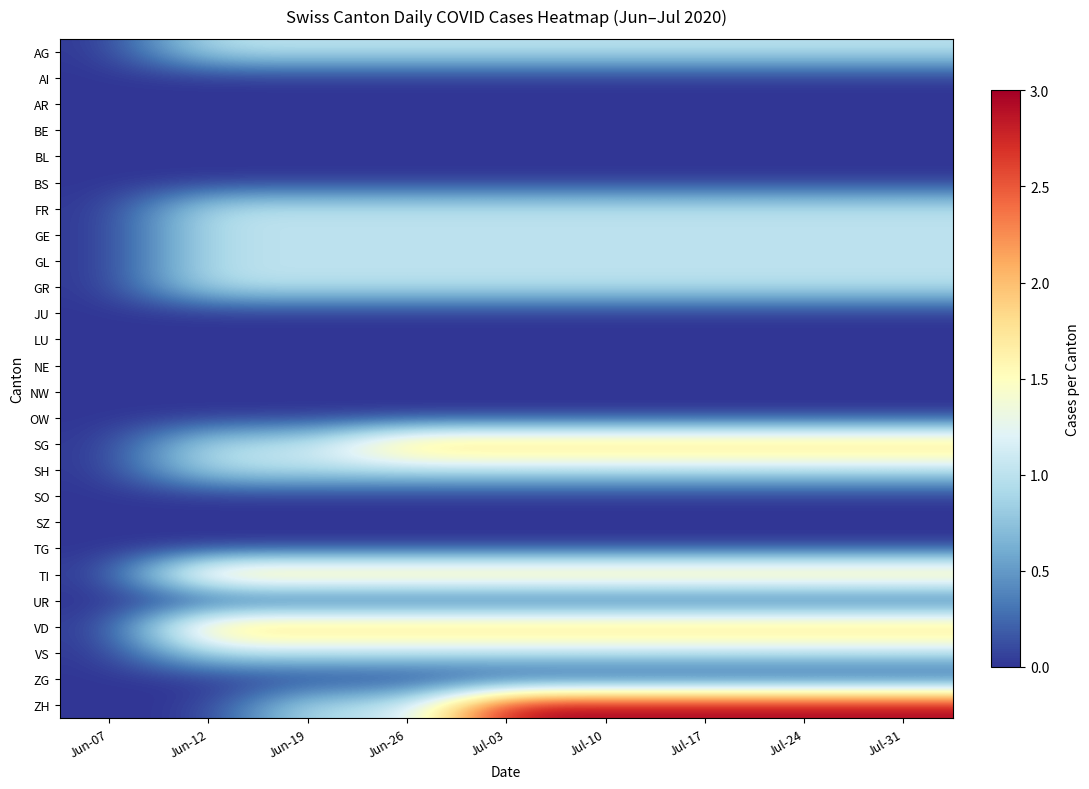

Reading left to right, transcribe all the data shown in this chart.

AG: Jun-07=0	Jun-12=1	Jun-19=1	Jun-26=1	Jul-03=1	Jul-10=1	Jul-17=1	Jul-24=1	Jul-31=1
AI: Jun-07=0	Jun-12=0	Jun-19=0	Jun-26=0	Jul-03=0	Jul-10=0	Jul-17=0	Jul-24=0	Jul-31=0
AR: Jun-07=0	Jun-12=0	Jun-19=0	Jun-26=0	Jul-03=0	Jul-10=0	Jul-17=0	Jul-24=0	Jul-31=0
BE: Jun-07=0	Jun-12=0	Jun-19=0	Jun-26=0	Jul-03=0	Jul-10=0	Jul-17=0	Jul-24=0	Jul-31=0
BL: Jun-07=0	Jun-12=0	Jun-19=0	Jun-26=0	Jul-03=0	Jul-10=0	Jul-17=0	Jul-24=0	Jul-31=0
BS: Jun-07=0	Jun-12=0	Jun-19=0	Jun-26=0	Jul-03=0	Jul-10=0	Jul-17=0	Jul-24=0	Jul-31=0
FR: Jun-07=0	Jun-12=1	Jun-19=1	Jun-26=1	Jul-03=1	Jul-10=1	Jul-17=1	Jul-24=1	Jul-31=1
GE: Jun-07=0	Jun-12=1	Jun-19=1	Jun-26=1	Jul-03=1	Jul-10=1	Jul-17=1	Jul-24=1	Jul-31=1
GL: Jun-07=0	Jun-12=1	Jun-19=1	Jun-26=1	Jul-03=1	Jul-10=1	Jul-17=1	Jul-24=1	Jul-31=1
GR: Jun-07=0	Jun-12=1	Jun-19=1	Jun-26=1	Jul-03=1	Jul-10=1	Jul-17=1	Jul-24=1	Jul-31=1
JU: Jun-07=0	Jun-12=0	Jun-19=0	Jun-26=0	Jul-03=0	Jul-10=0	Jul-17=0	Jul-24=0	Jul-31=0
LU: Jun-07=0	Jun-12=0	Jun-19=0	Jun-26=0	Jul-03=0	Jul-10=0	Jul-17=0	Jul-24=0	Jul-31=0
NE: Jun-07=0	Jun-12=0	Jun-19=0	Jun-26=0	Jul-03=0	Jul-10=0	Jul-17=0	Jul-24=0	Jul-31=0
NW: Jun-07=0	Jun-12=0	Jun-19=0	Jun-26=0	Jul-03=0	Jul-10=0	Jul-17=0	Jul-24=0	Jul-31=0
OW: Jun-07=0	Jun-12=0	Jun-19=0	Jun-26=0	Jul-03=0	Jul-10=0	Jul-17=0	Jul-24=0	Jul-31=0
SG: Jun-07=0	Jun-12=1	Jun-19=1	Jun-26=2	Jul-03=2	Jul-10=2	Jul-17=2	Jul-24=2	Jul-31=2
SH: Jun-07=0	Jun-12=1	Jun-19=1	Jun-26=1	Jul-03=1	Jul-10=1	Jul-17=1	Jul-24=1	Jul-31=1
SO: Jun-07=0	Jun-12=0	Jun-19=0	Jun-26=0	Jul-03=0	Jul-10=0	Jul-17=0	Jul-24=0	Jul-31=0
SZ: Jun-07=0	Jun-12=0	Jun-19=0	Jun-26=0	Jul-03=0	Jul-10=0	Jul-17=0	Jul-24=0	Jul-31=0
TG: Jun-07=0	Jun-12=0	Jun-19=0	Jun-26=0	Jul-03=0	Jul-10=0	Jul-17=0	Jul-24=0	Jul-31=0
TI: Jun-07=0	Jun-12=2	Jun-19=2	Jun-26=2	Jul-03=2	Jul-10=2	Jul-17=2	Jul-24=2	Jul-31=2
UR: Jun-07=0	Jun-12=0	Jun-19=0	Jun-26=0	Jul-03=0	Jul-10=0	Jul-17=0	Jul-24=0	Jul-31=0
VD: Jun-07=0	Jun-12=2	Jun-19=2	Jun-26=2	Jul-03=2	Jul-10=2	Jul-17=2	Jul-24=2	Jul-31=2
VS: Jun-07=0	Jun-12=1	Jun-19=1	Jun-26=1	Jul-03=1	Jul-10=1	Jul-17=1	Jul-24=1	Jul-31=1
ZG: Jun-07=0	Jun-12=0	Jun-19=0	Jun-26=0	Jul-03=0	Jul-10=0	Jul-17=0	Jul-24=0	Jul-31=0
ZH: Jun-07=0	Jun-12=0	Jun-19=1	Jun-26=1	Jul-03=3	Jul-10=3	Jul-17=3	Jul-24=3	Jul-31=3